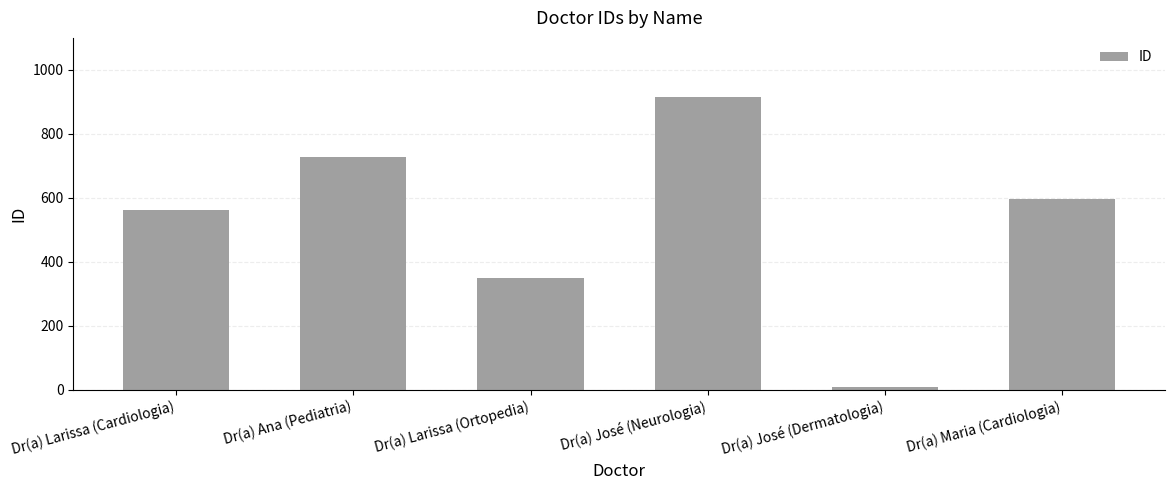

Does the chart contain any negative values?

No